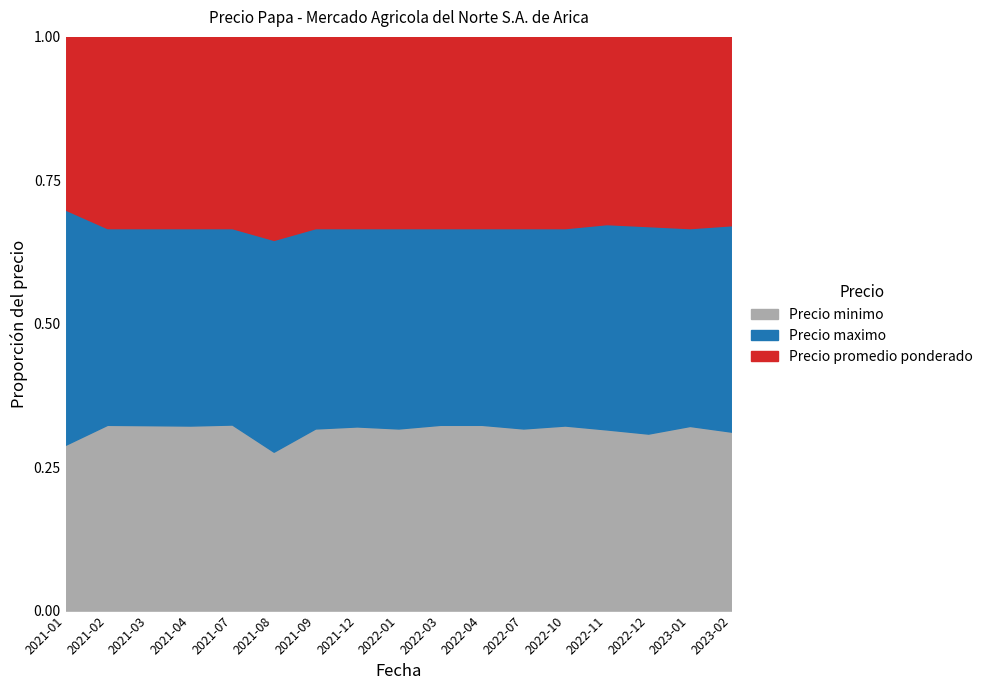

Reading left to right, what are all the values shown in this chart?

Precio minimo: 2021-01=12000	2021-02=8500	2021-03=8000	2021-04=7500	2021-07=9000	2021-08=9000	2021-09=10000	2021-12=13000	2022-01=10000	2022-03=8500	2022-04=8500	2022-07=10000	2022-10=15000	2022-11=15000	2022-12=14500	2023-01=14000	2023-02=13000
Precio maximo: 2021-01=17000	2021-02=9000	2021-03=8500	2021-04=8000	2021-07=9500	2021-08=12000	2021-09=11000	2021-12=14000	2022-01=11000	2022-03=9000	2022-04=9000	2022-07=11000	2022-10=16000	2022-11=17000	2022-12=17000	2023-01=15000	2023-02=15000
Precio promedio ponderado: 2021-01=12500	2021-02=8750	2021-03=8250	2021-04=7750	2021-07=9250	2021-08=11500	2021-09=10500	2021-12=13500	2022-01=10500	2022-03=8750	2022-04=8750	2022-07=10500	2022-10=15500	2022-11=15500	2022-12=15500	2023-01=14500	2023-02=13682